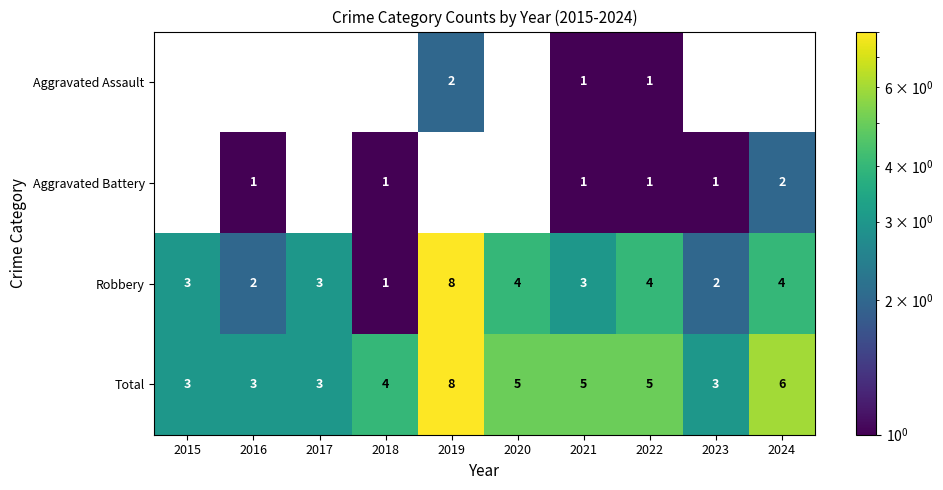

What is the difference between the maximum and second lowest values in the Robbery series?

6